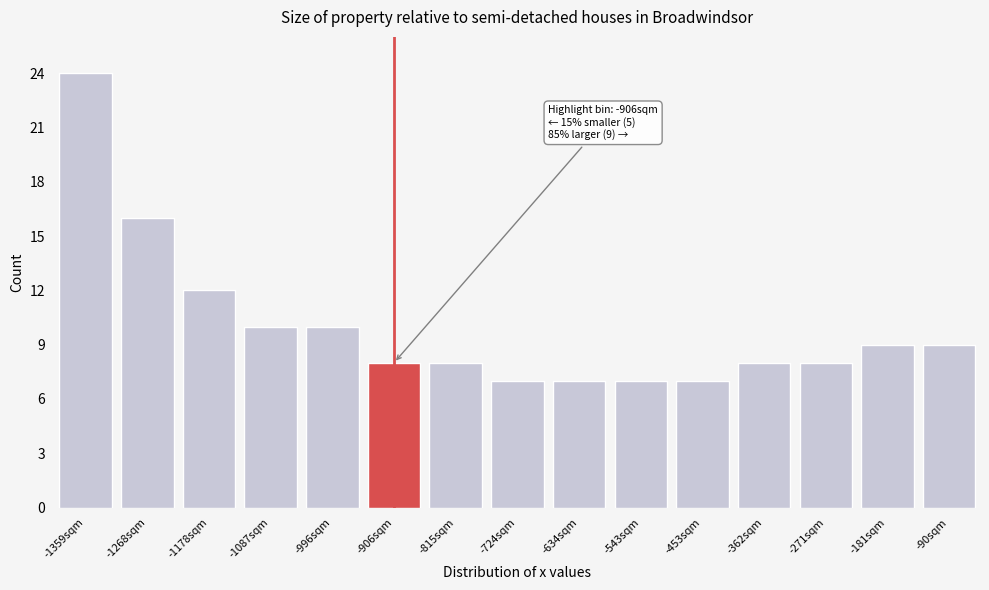

Reading left to right, extract all data points from this chart.

24	16	12	10	10	8	8	7	7	7	7	8	8	9	9